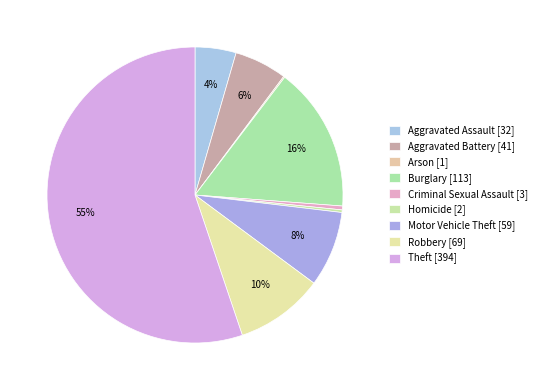

What percentage is the Motor Vehicle Theft slice, to the nearest percent?

8%